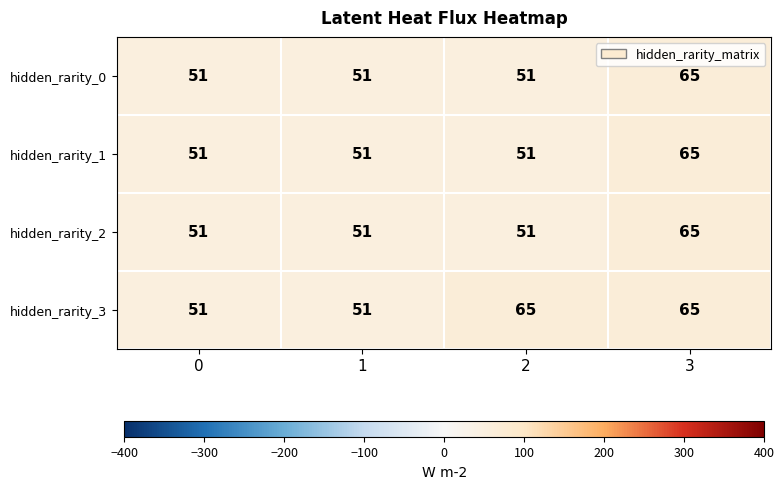

At how many categories does at least one series exceed 56?

2